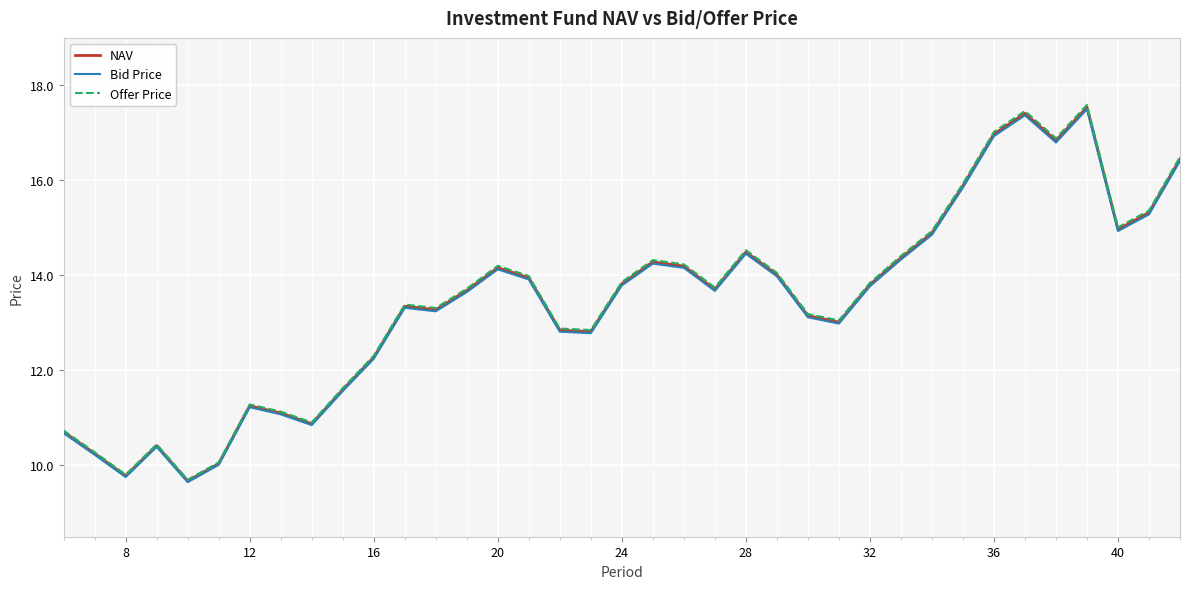

Which series has the largest range (max minus min)?

Offer Price